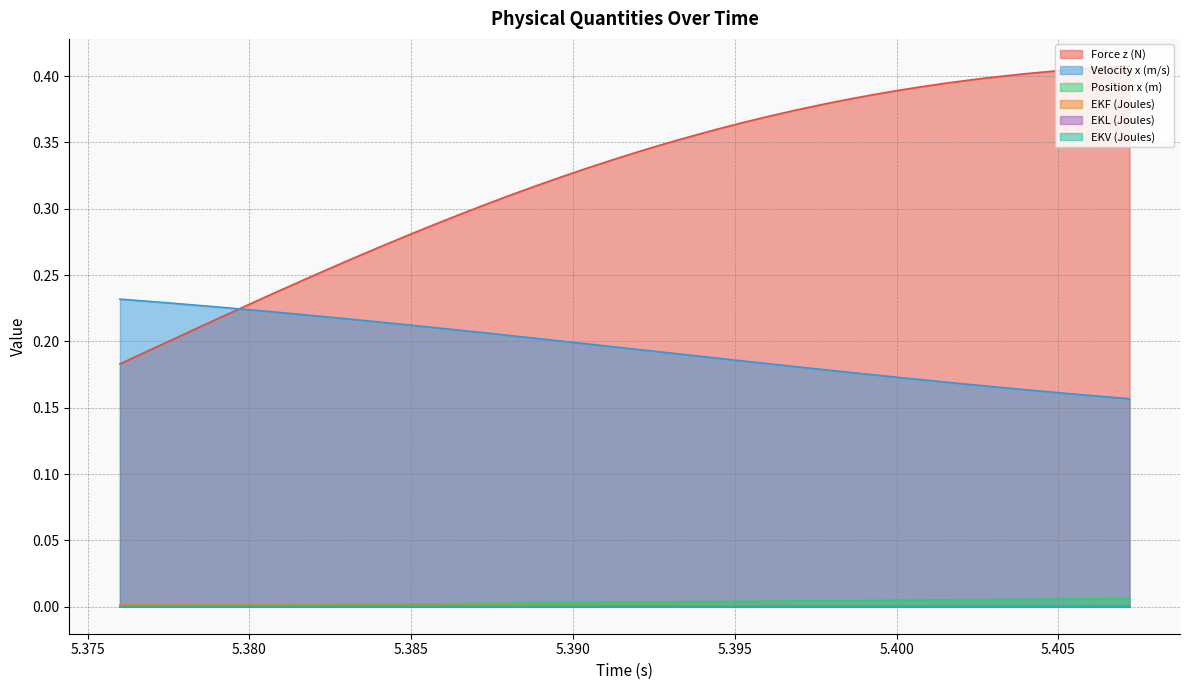

Which series has the widest spread of values?

Force z (N)